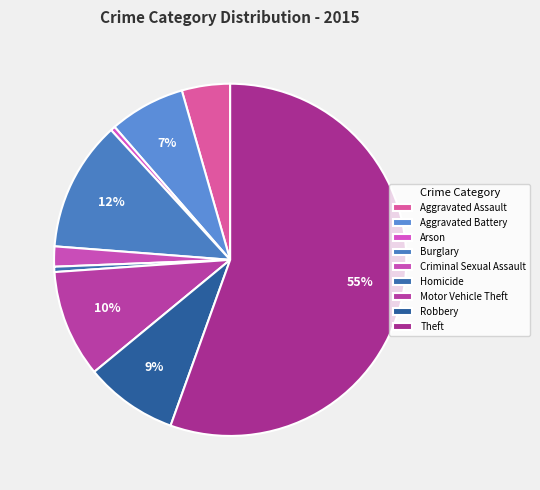

What is the change in value from Arson to Motor Vehicle Theft?

+4861